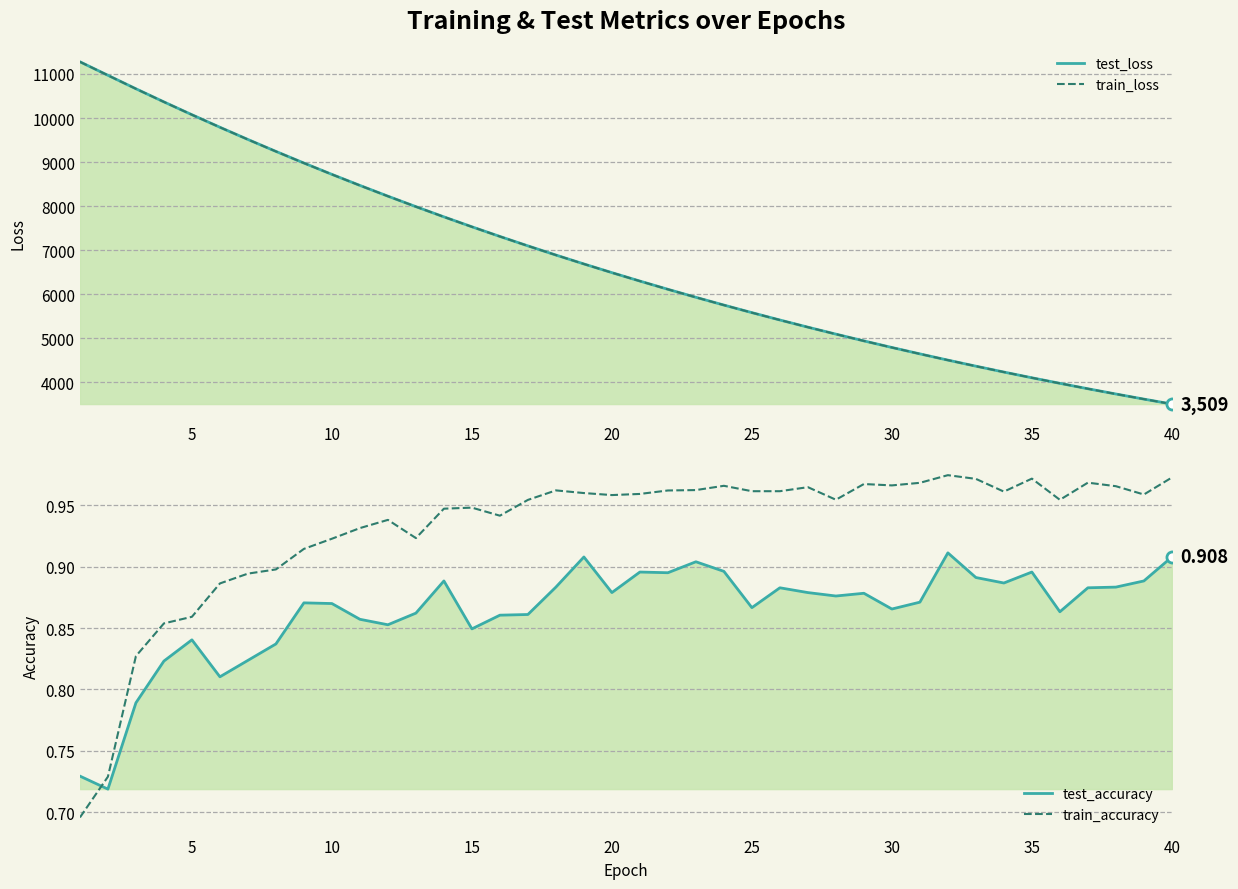

What is the highest value of the test_accuracy series?

0.9